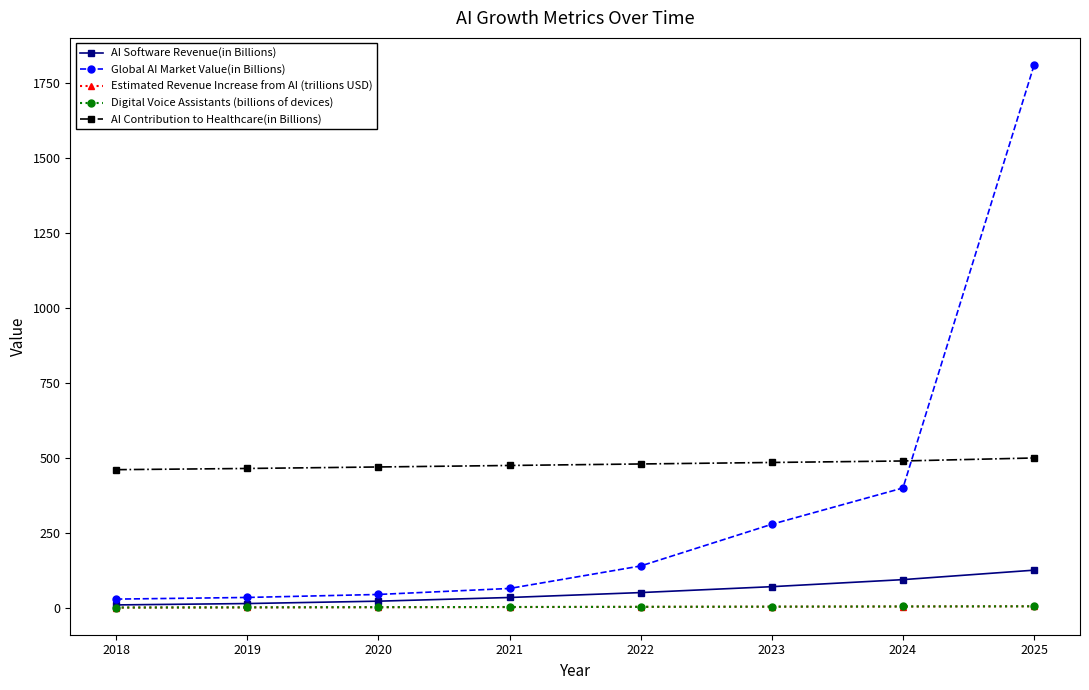

True or false: AI Software Revenue(in Billions) and AI Contribution to Healthcare(in Billions) intersect in this chart.

False